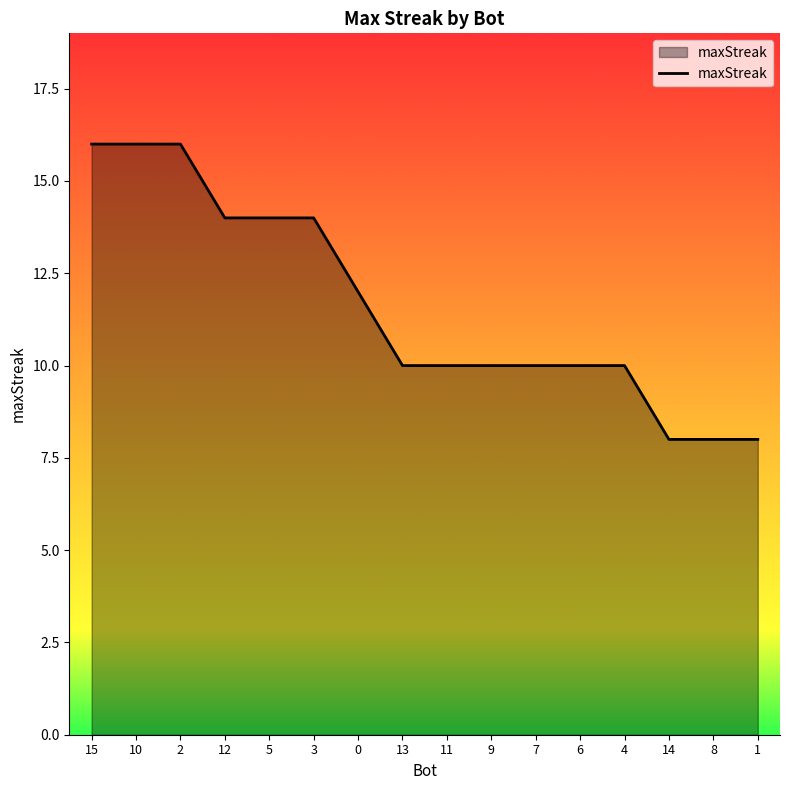

The chart shows a value of 24 at 5. True or false?

False